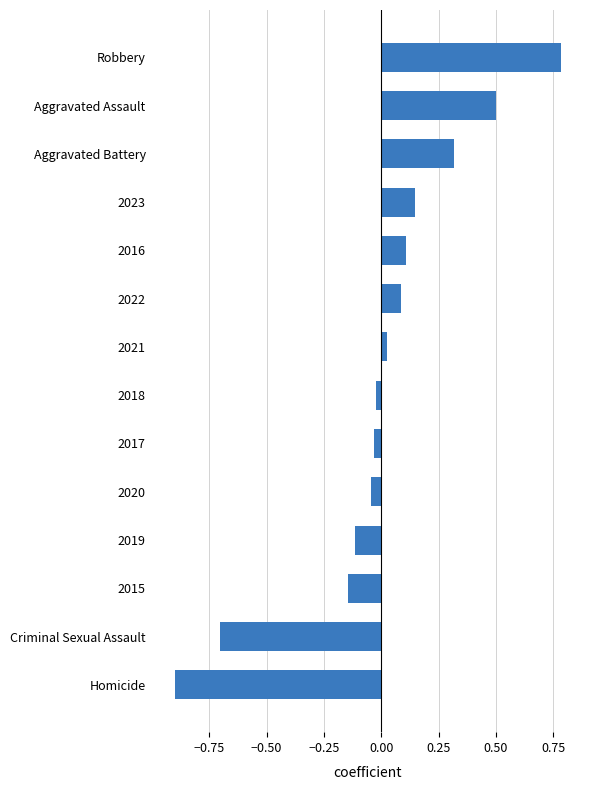

What is the greatest value displayed?

0.8